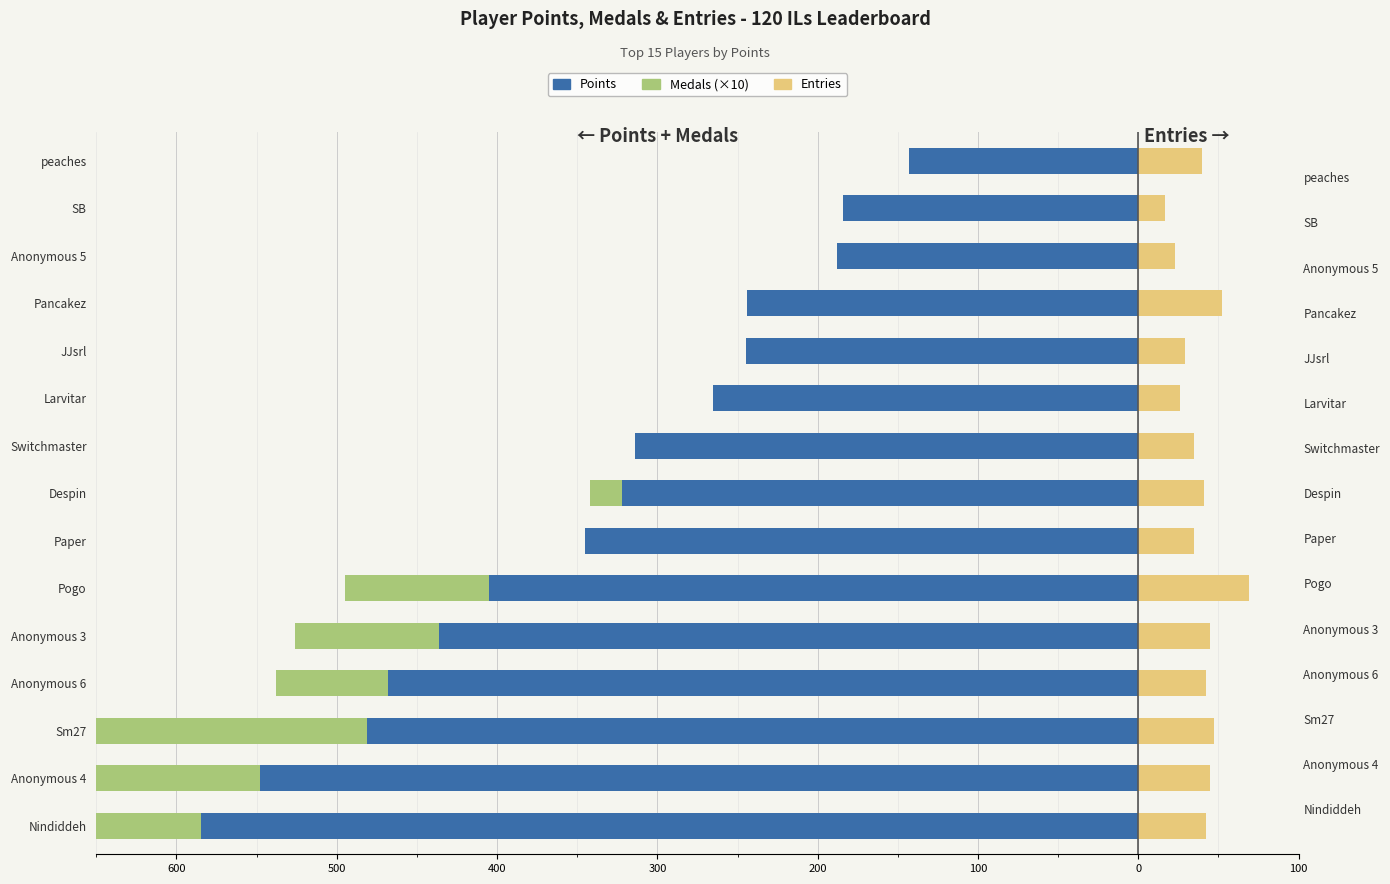

How many bars are there in total?

45